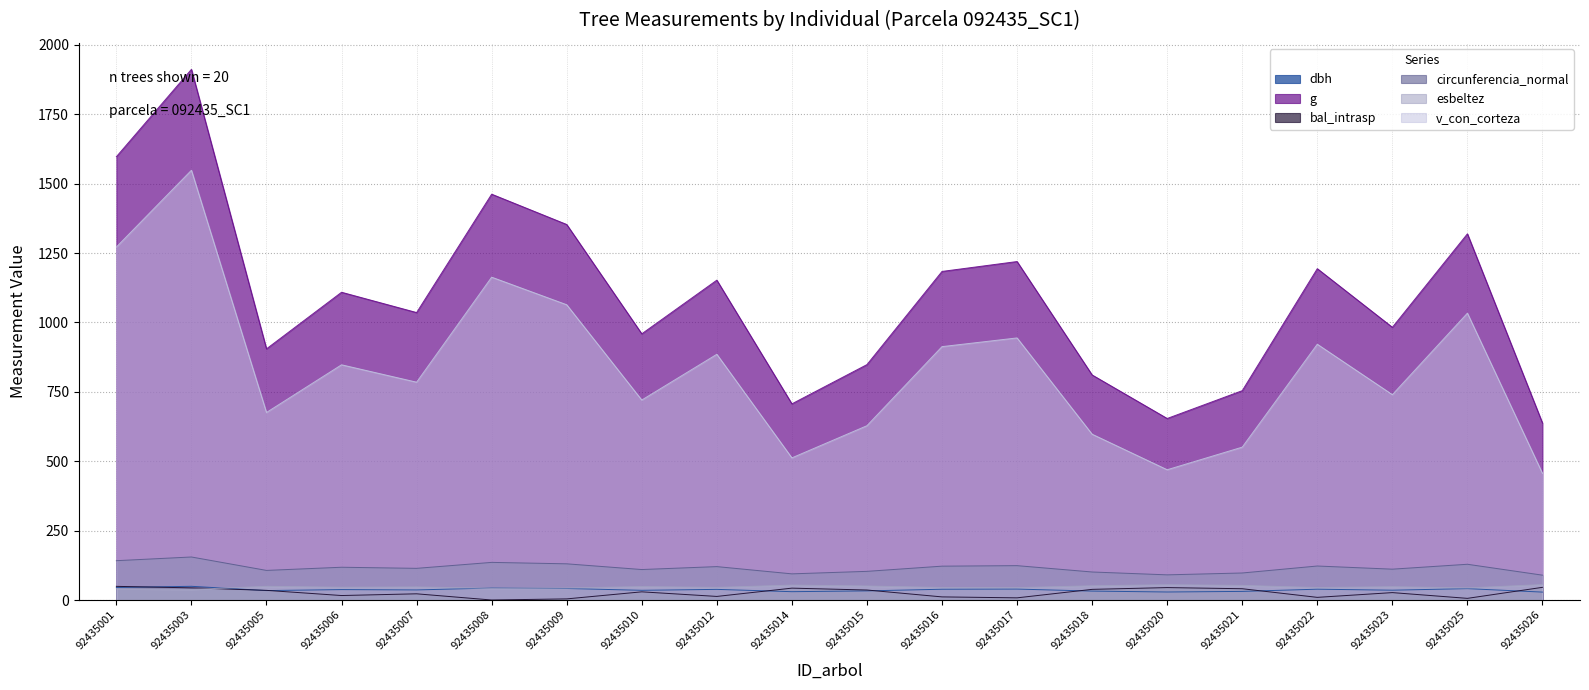

True or false: v_con_corteza and bal_intrasp intersect in this chart.

False